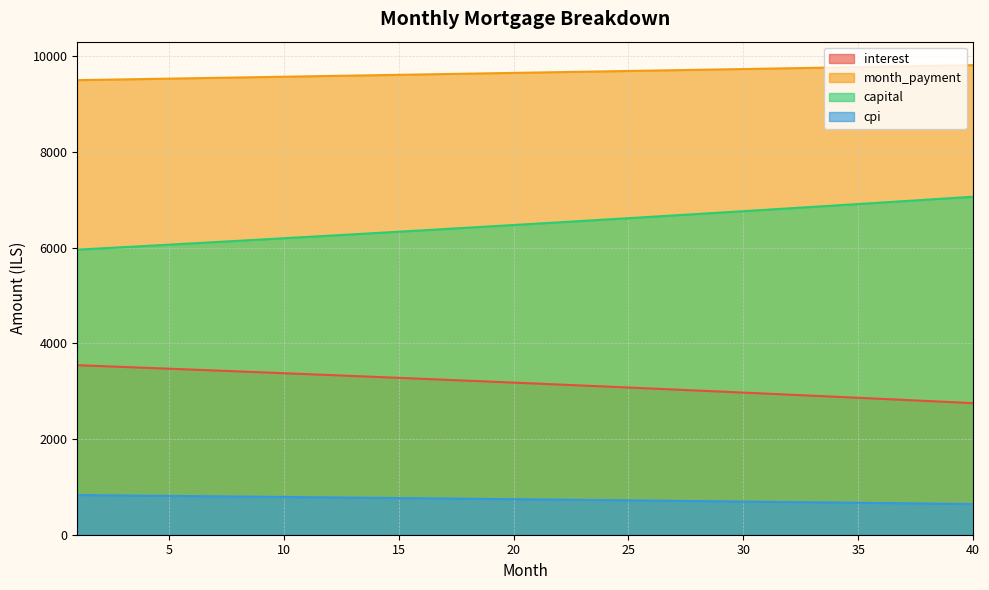

What is the value of the capital point at the 26th from the left?

6648.4